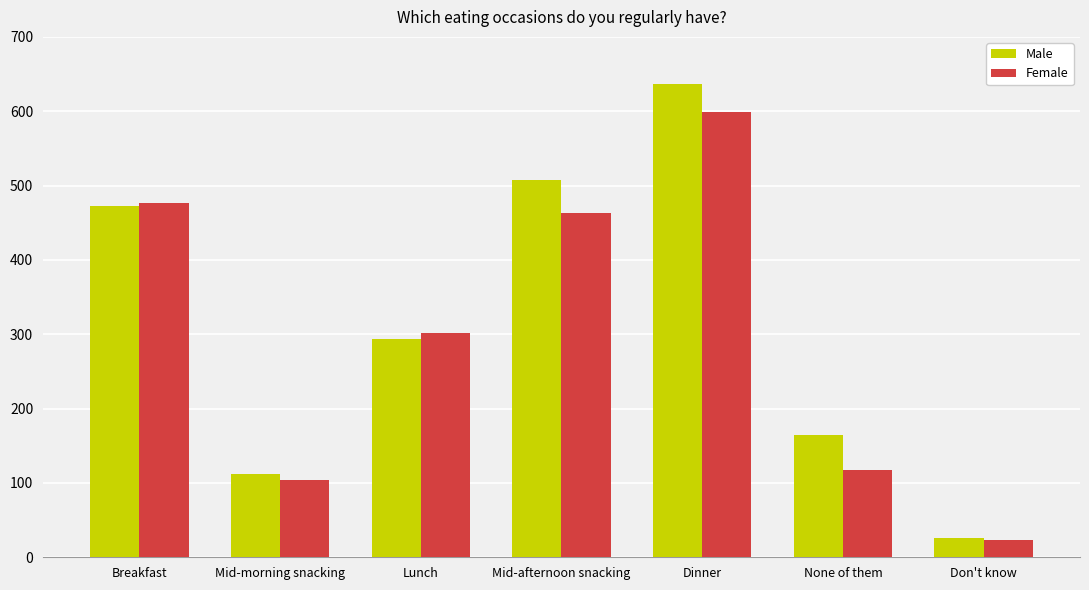

What is the total value across all series at Mid-morning snacking?

216